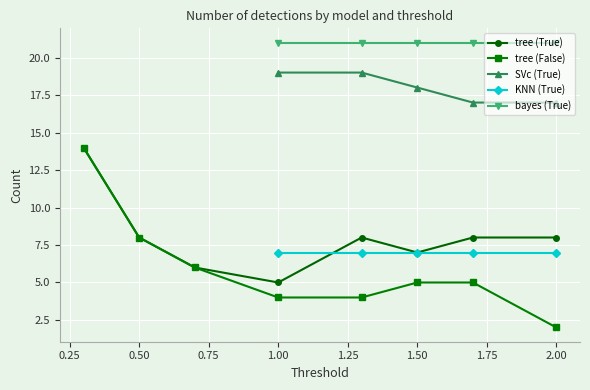

The value of SVc (True) at 2.00 is 26. True or false?

False